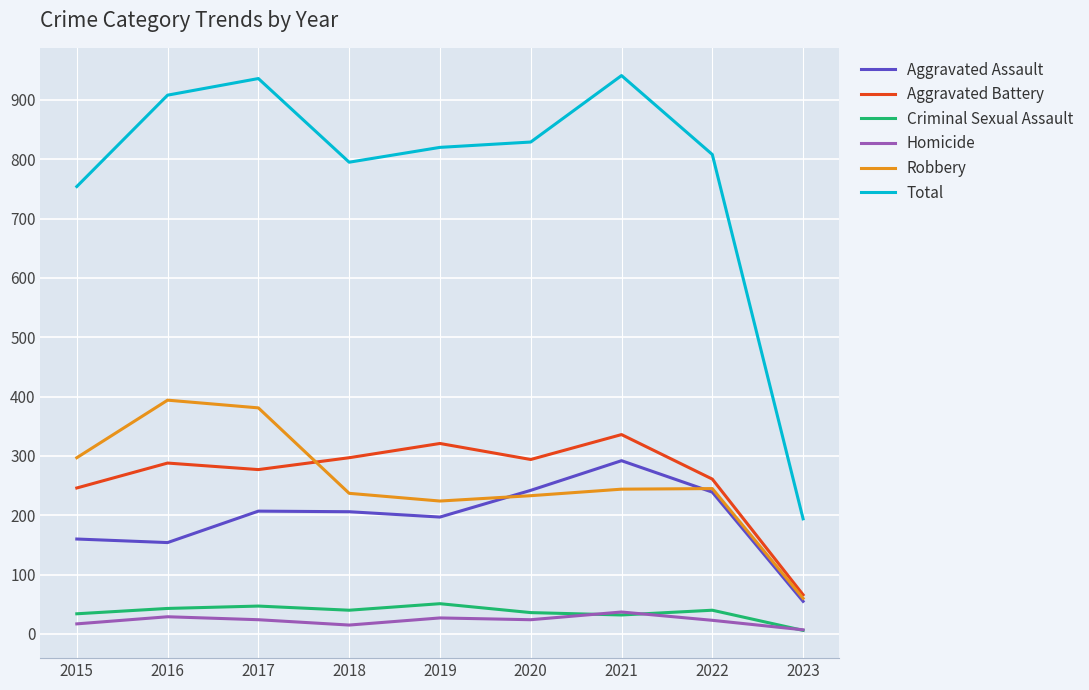

How many lines are shown in the chart?

6